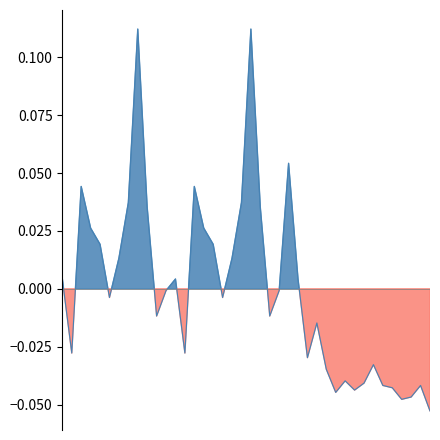

At which label is the value closest to 0?

2015-12